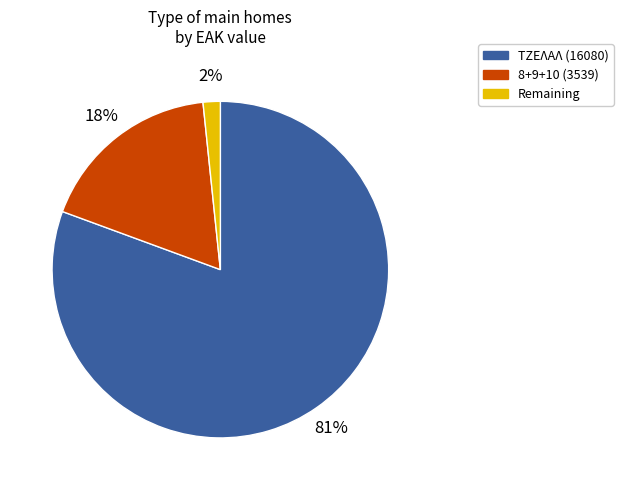

Is there a majority slice in this chart?

Yes